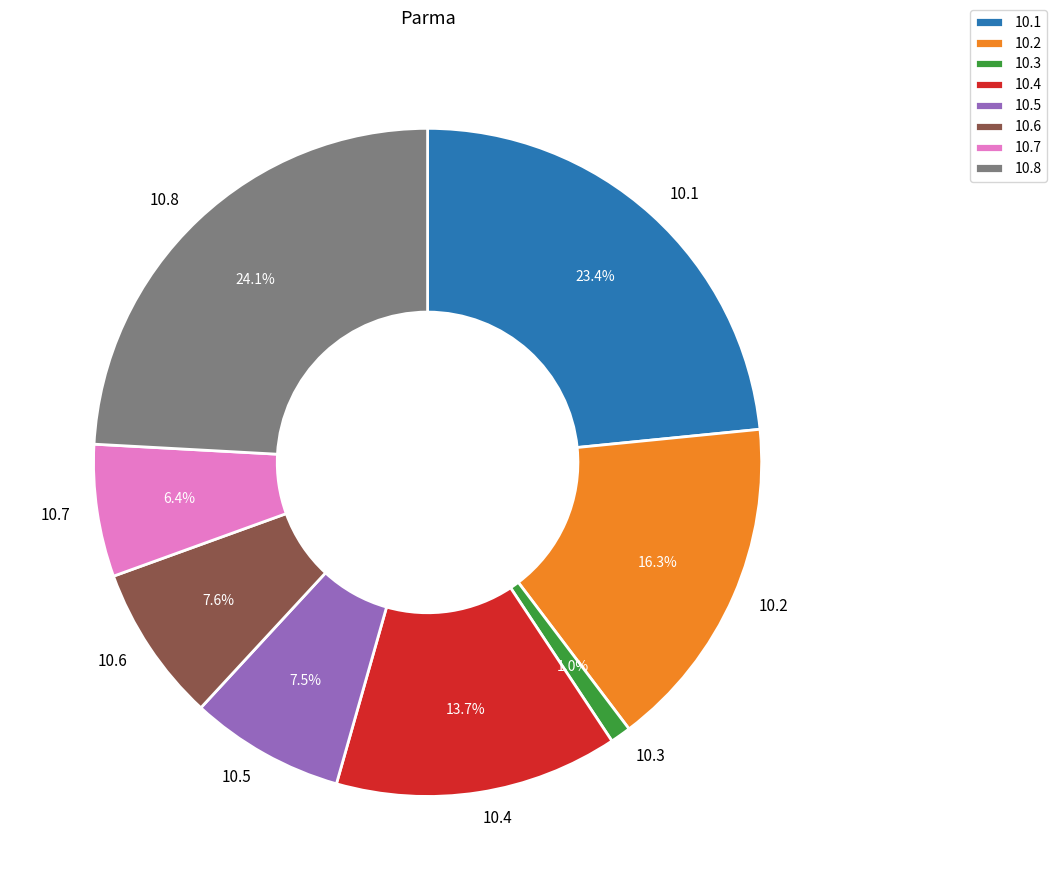

Do 10.7 and 10.6 together represent more than half of the pie?

No